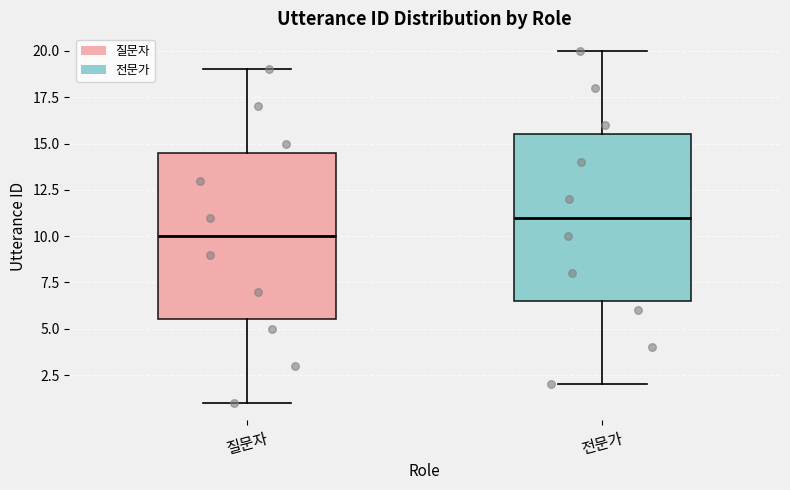

Reading left to right, read every box against the y-axis: the position of its median line, the range the box covers, and the ends of its whiskers. The values are not printed on the chart, so give them approximately, as read against the axis.

질문자: median 10.0, box 5.5 to 14.5, whiskers 1.0 to 19.0
전문가: median 11.0, box 6.5 to 15.5, whiskers 2.0 to 20.0